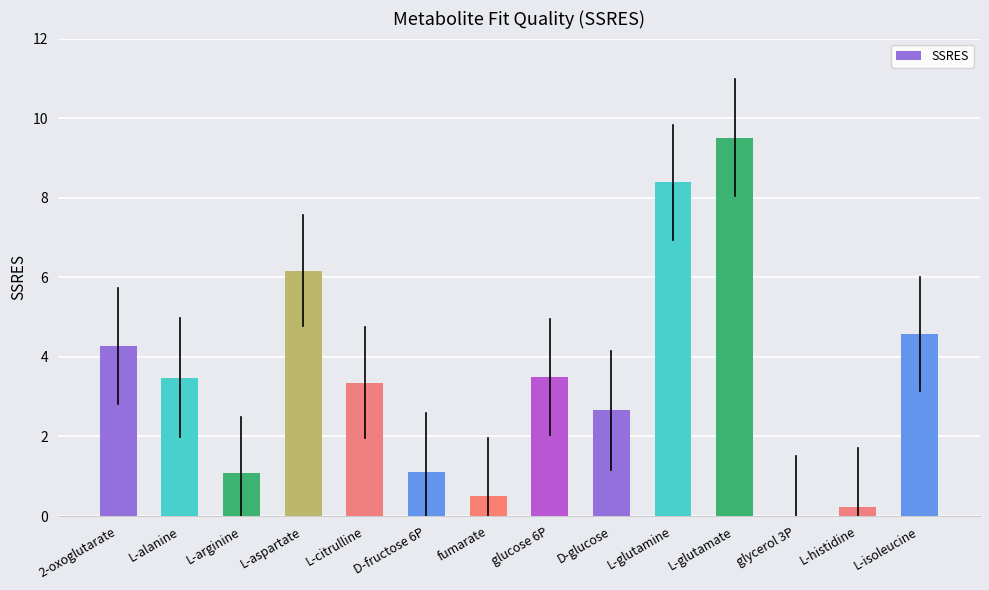

True or false: the data shows 8.4 at L-glutamine.

True